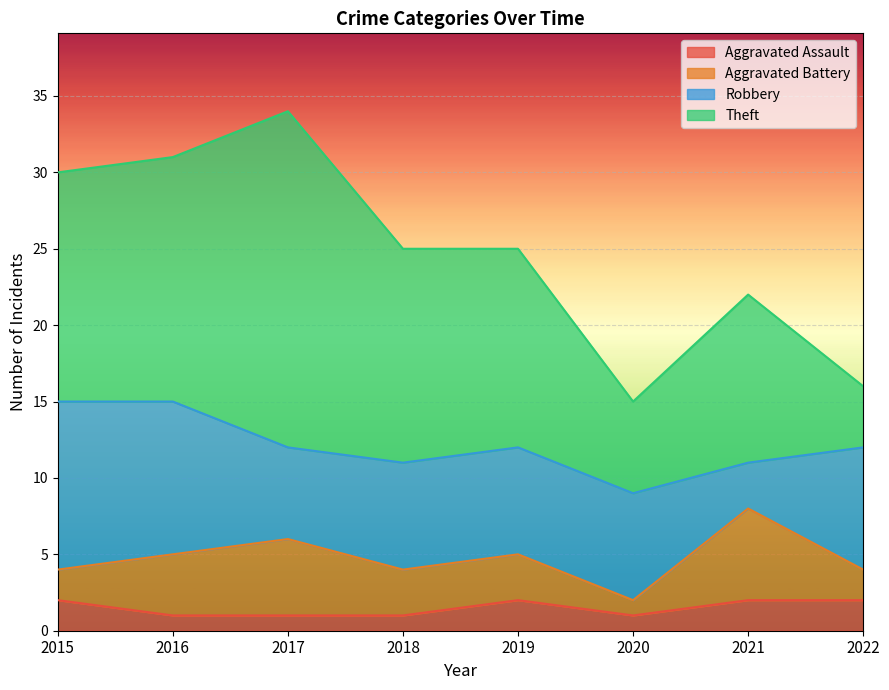

Rank the series at 2017 from lowest to highest value.

Aggravated Assault, Aggravated Battery, Robbery, Theft